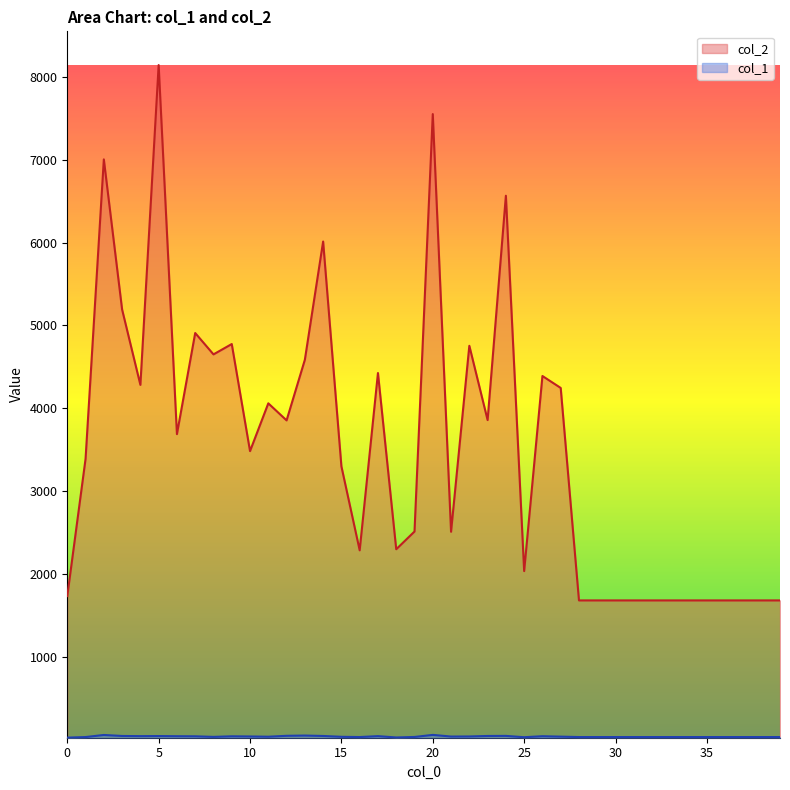

What is the difference between the maximum and minimum values in the col_2 series?

6465